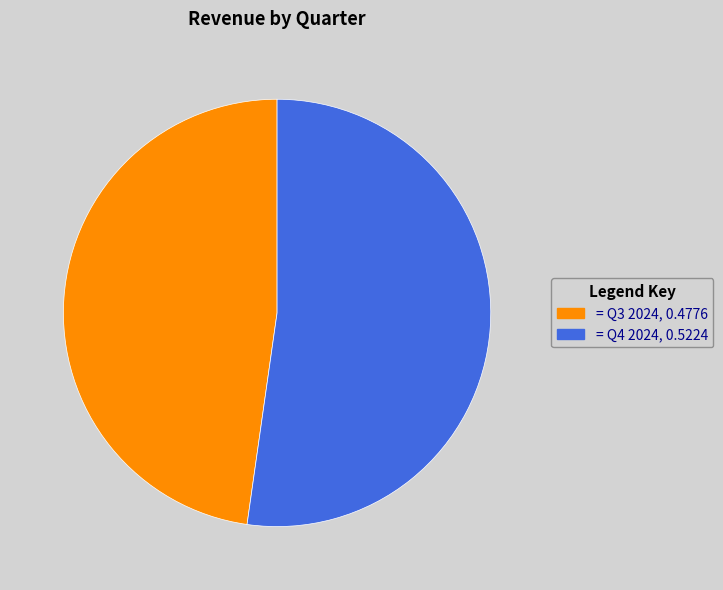

Does any single category account for the majority?

Yes